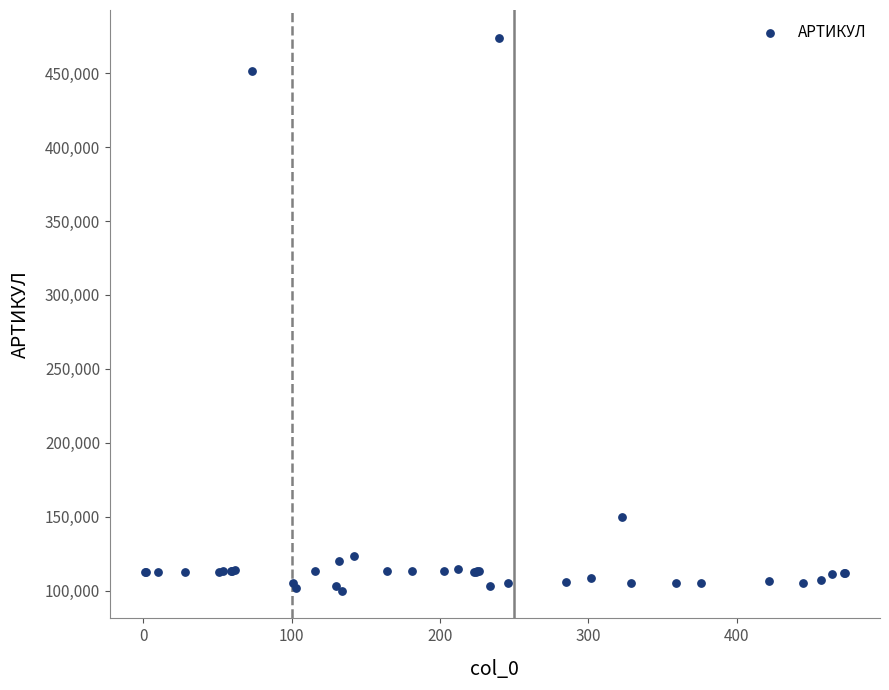

What Y value in the scatter plot is closest to 286999?

150071